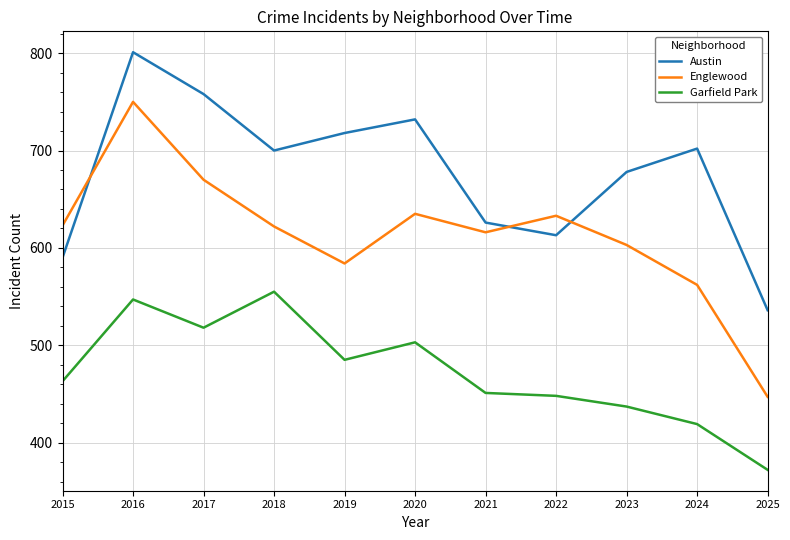

Does the chart have visible grid lines?

Yes